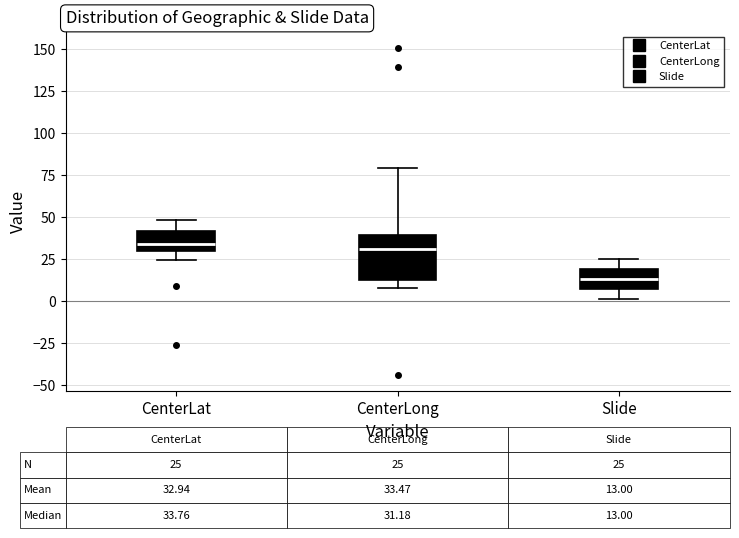

Which box has the lowest median line?

Slide